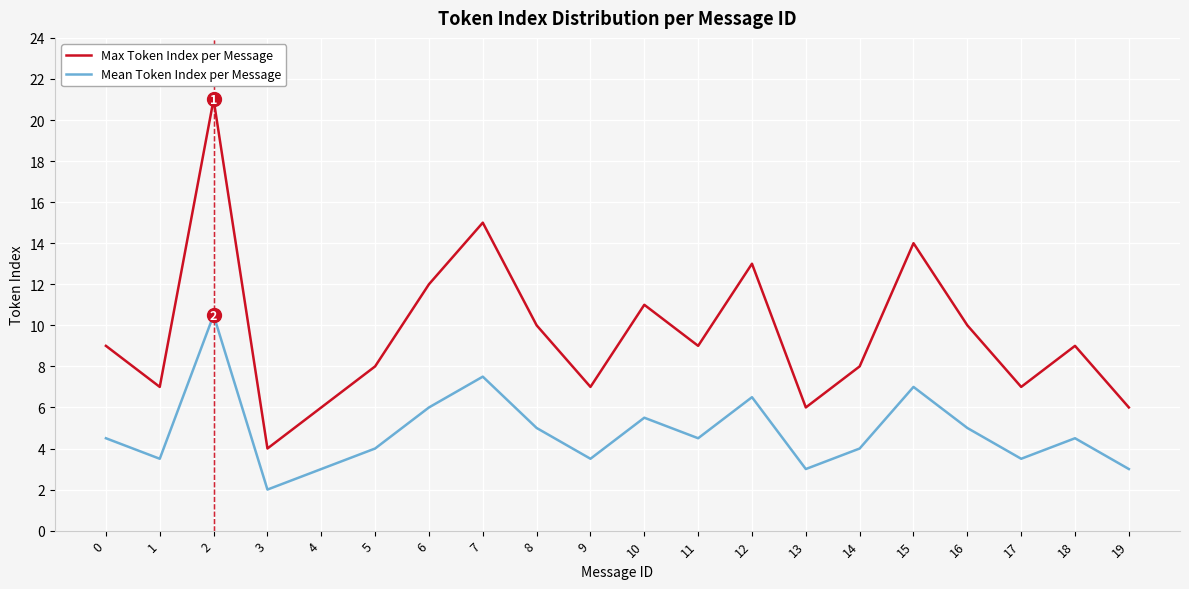

What is the average value of the Mean Token Index per Message series?

4.8